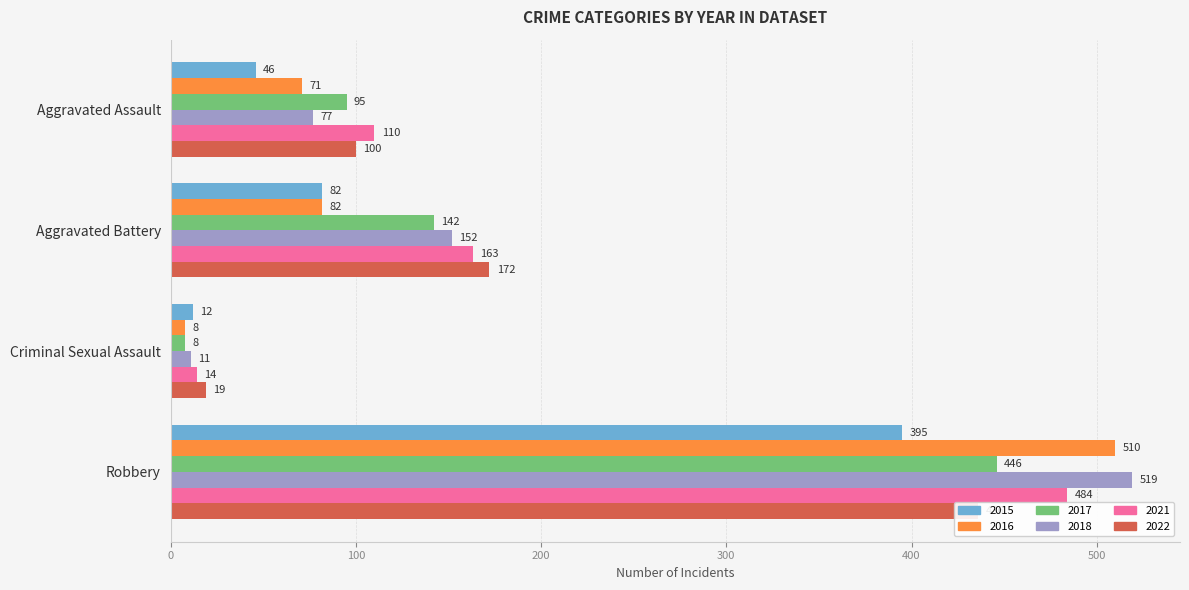

What value does the 2017 series have at Aggravated Assault, to the nearest 5?

95